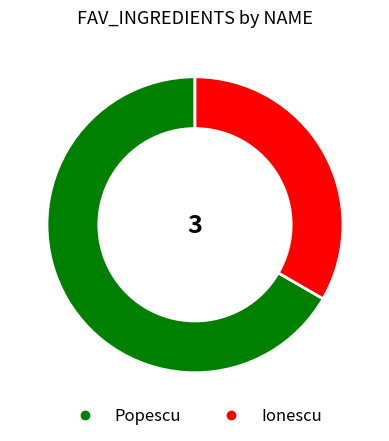

How many slices are in this pie chart?

2